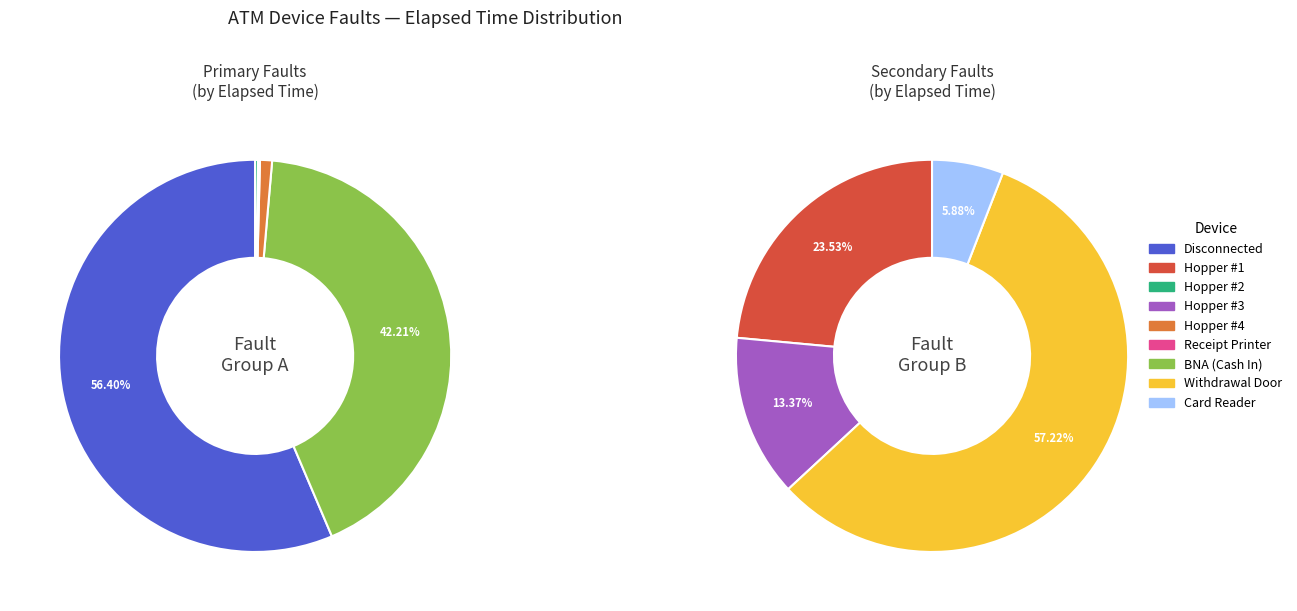

Which category has the biggest portion of the pie?

Disconnected